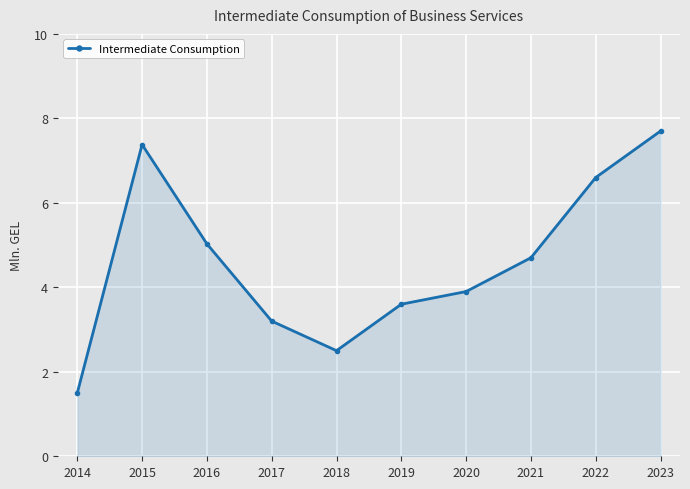

Where is the first local maximum?

2015